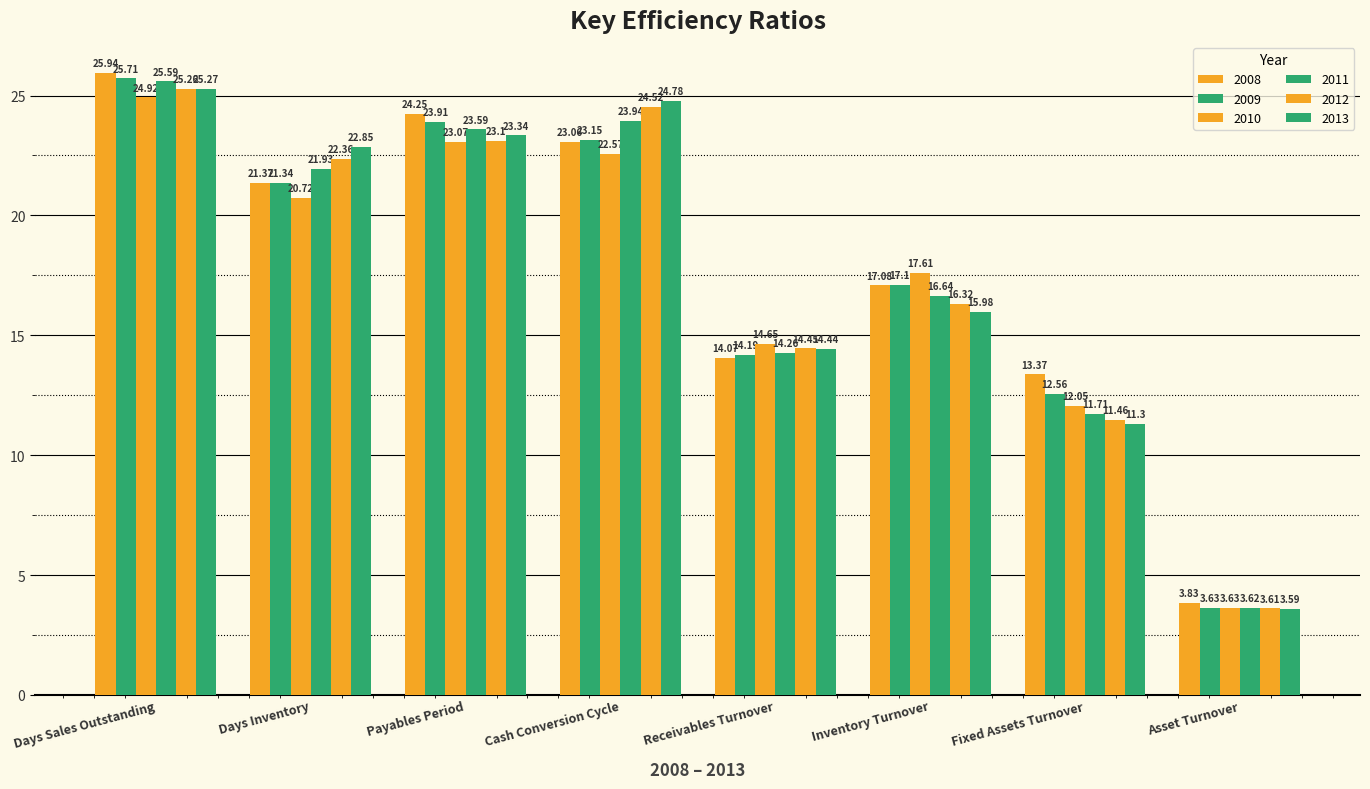

What is the minimum value for 2010?

3.6